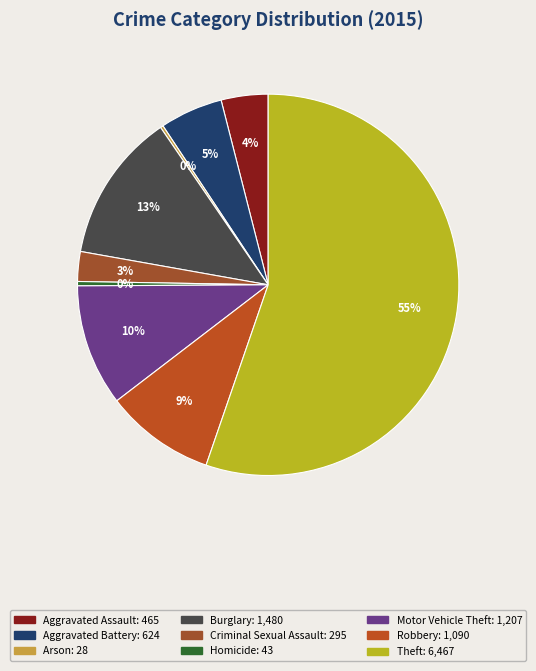

To the nearest percent, what percentage of the pie is Motor Vehicle Theft?

10%